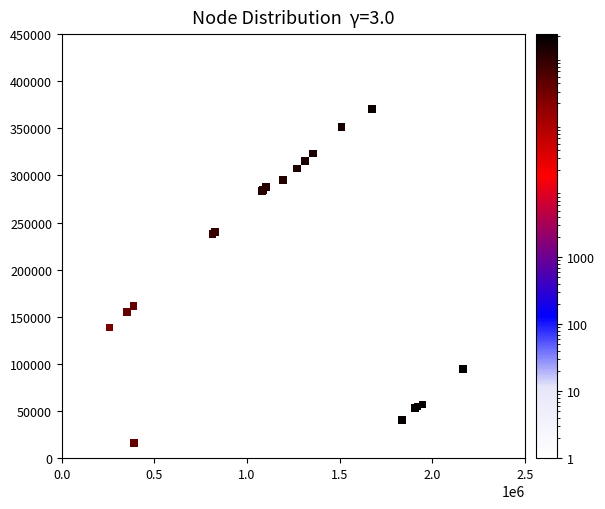

What Y value in the scatter plot is closest to 193220?

161211